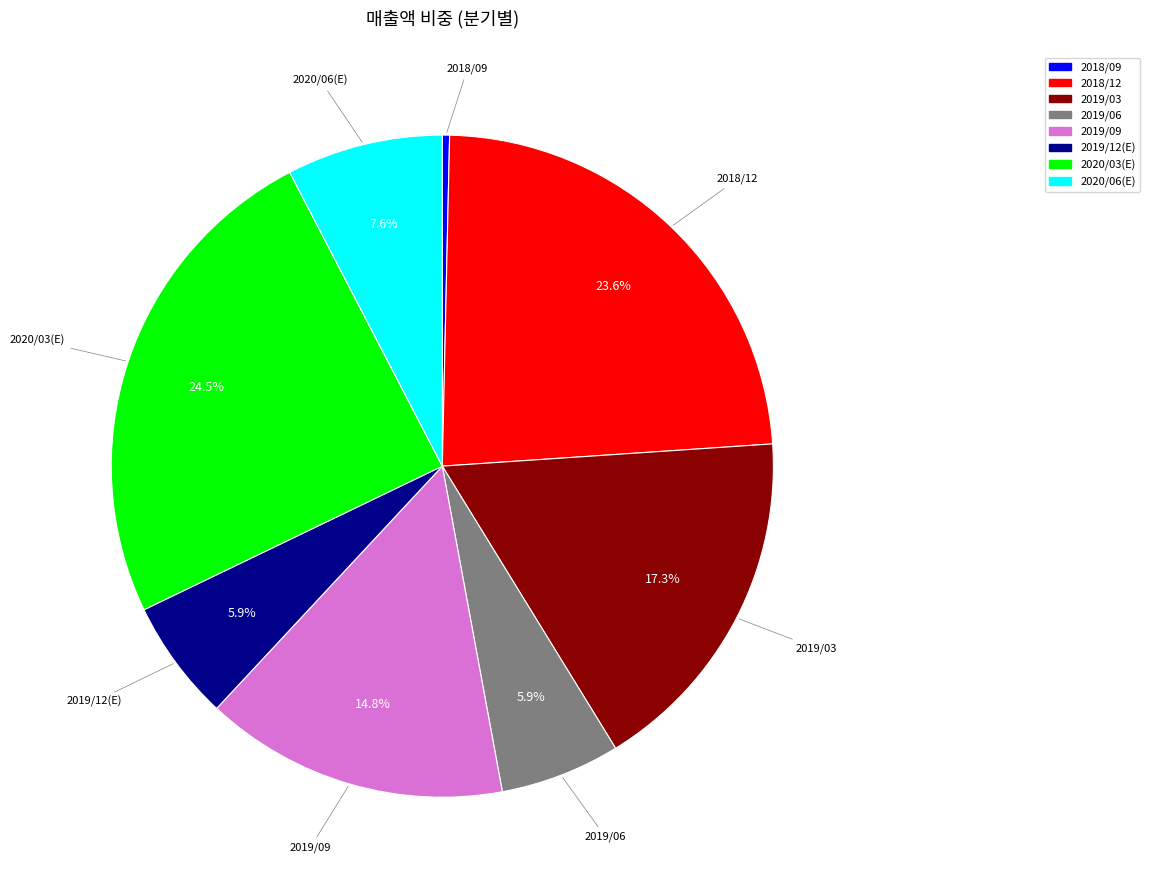

What is the total percentage of 2019/06 and 2020/06(E)?

13.5%